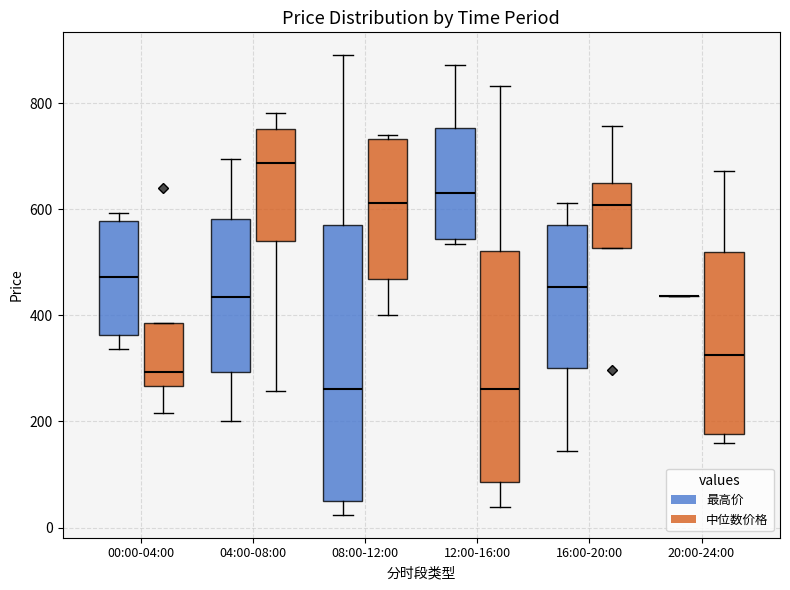

Reading left to right, read every box against the y-axis: the position of its median line, the range the box covers, and the ends of its whiskers. The values are not printed on the chart, so give them approximately, as read against the axis.

00:00-04:00 (最高价): median 480, box 360 to 580, whiskers 340 to 600
00:00-04:00 (中位数价格): median 300, box 260 to 380, whiskers 220 to 380
04:00-08:00 (最高价): median 440, box 300 to 580, whiskers 200 to 700
04:00-08:00 (中位数价格): median 680, box 540 to 760, whiskers 260 to 780
08:00-12:00 (最高价): median 260, box 40 to 560, whiskers 20 to 900
08:00-12:00 (中位数价格): median 620, box 460 to 740, whiskers 400 to 740 (just above the box's upper edge)
12:00-16:00 (最高价): median 640, box 540 to 760, whiskers 540 (just below the box's lower edge) to 880
12:00-16:00 (中位数价格): median 260, box 80 to 520, whiskers 40 to 840
16:00-20:00 (最高价): median 460, box 300 to 560, whiskers 140 to 620
16:00-20:00 (中位数价格): median 600, box 520 to 640, whiskers 520 to 760
20:00-24:00 (最高价): box collapsed to a line at 440, whiskers 440 to 440
20:00-24:00 (中位数价格): median 320, box 180 to 520, whiskers 160 to 680